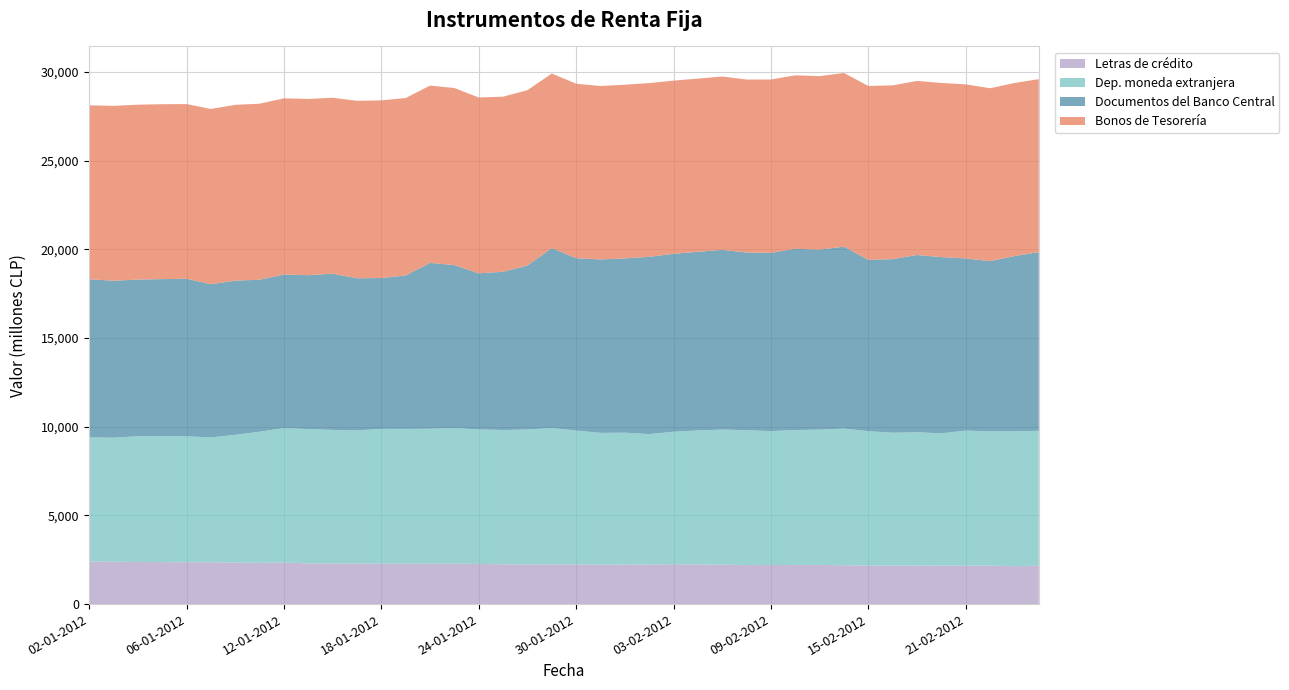

Reading left to right, transcribe all the data shown in this chart.

Documentos del Banco Central: 8913	8848	8834	8845	8880	8641	8691	8570	8654	8677	8808	8581	8502	8651	9350	9185	8802	8921	9246	10140	9719	9779	9825	9995	10032	10072	10135	10016	10053	10219	10148	10255	9658	9789	9992	9938	9705	9603	9879	10077
Bonos de Tesorería: 9806	9860	9861	9861	9849	9878	9914	9924	9935	9938	9921	10006	10018	10006	9997	9983	9917	9873	9888	9845	9838	9779	9796	9797	9764	9768	9771	9755	9773	9782	9784	9793	9805	9798	9816	9818	9815	9745	9760	9753
Dep. moneda extranjera: 7003	6997	7089	7113	7105	7039	7202	7394	7585	7577	7529	7507	7608	7604	7612	7655	7583	7571	7600	7689	7547	7437	7432	7353	7469	7555	7619	7606	7554	7606	7630	7708	7580	7486	7521	7453	7618	7568	7608	7601
Letras de crédito: 2401	2387	2374	2366	2359	2358	2343	2326	2342	2291	2292	2284	2274	2274	2276	2275	2264	2245	2243	2242	2237	2217	2233	2231	2250	2235	2221	2200	2199	2208	2207	2189	2171	2176	2170	2174	2166	2170	2134	2169